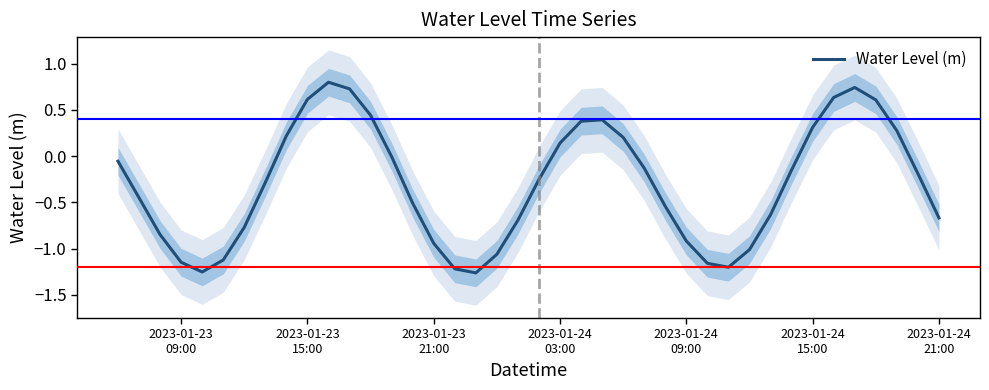

What is the sum of all values?

-12.0